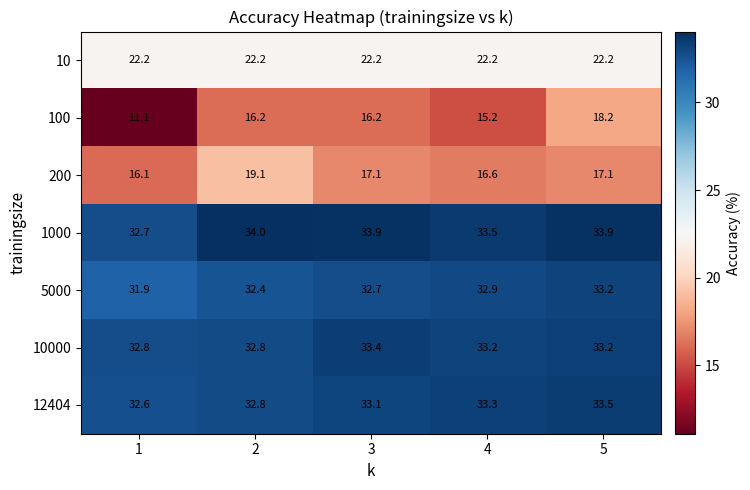

What is the maximum value shown in the chart?

34.0